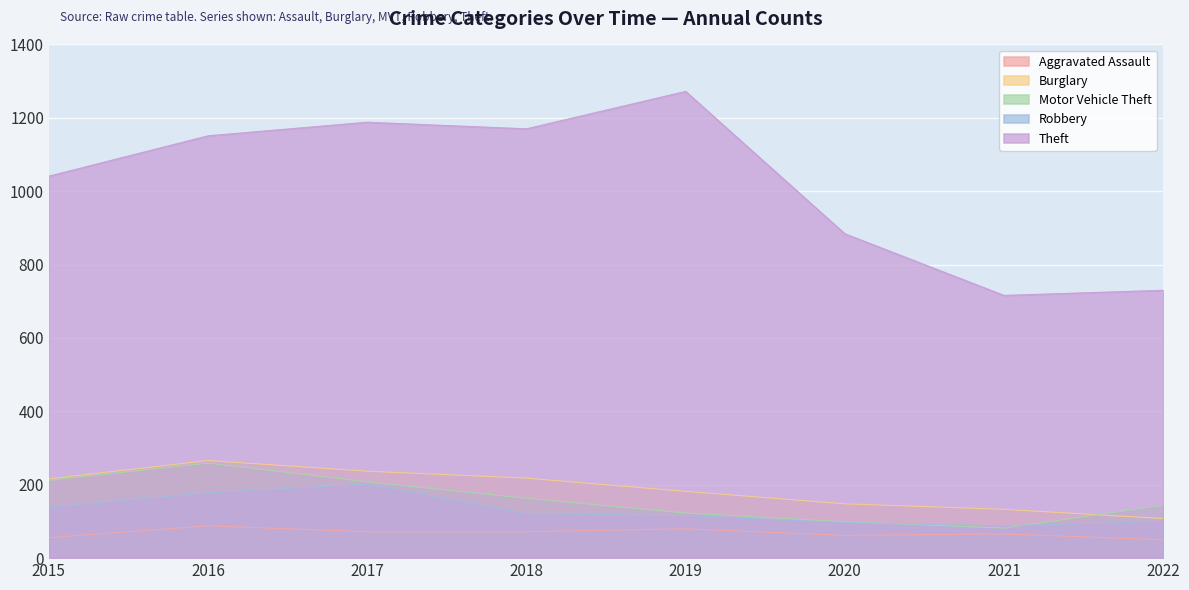

Reading left to right, transcribe all the data shown in this chart.

Aggravated Assault: 56	88	72	72	80	62	66	50
Burglary: 216	266	237	218	182	148	133	108
Motor Vehicle Theft: 212	259	208	163	123	99	82	144
Robbery: 139	178	202	121	116	97	88	100
Theft: 1041	1151	1188	1170	1272	884	716	730